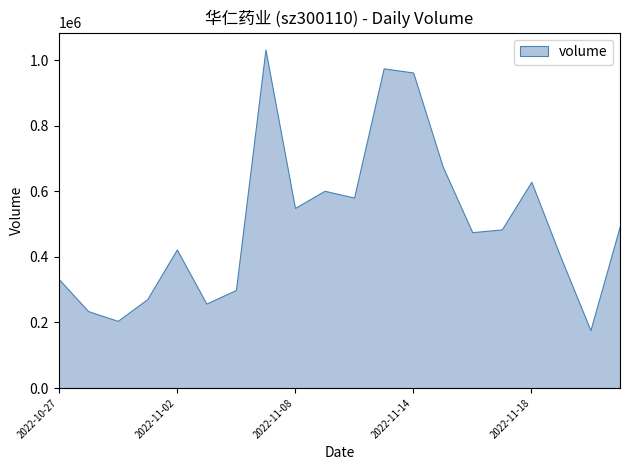

What is the approximate value at 2022-11-16?

475568